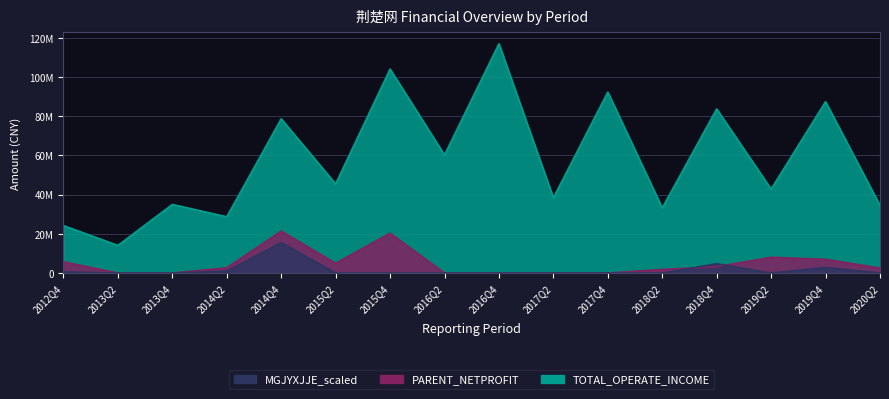

Where does the TOTAL_OPERATE_INCOME series first go above 45465889?

2014Q4